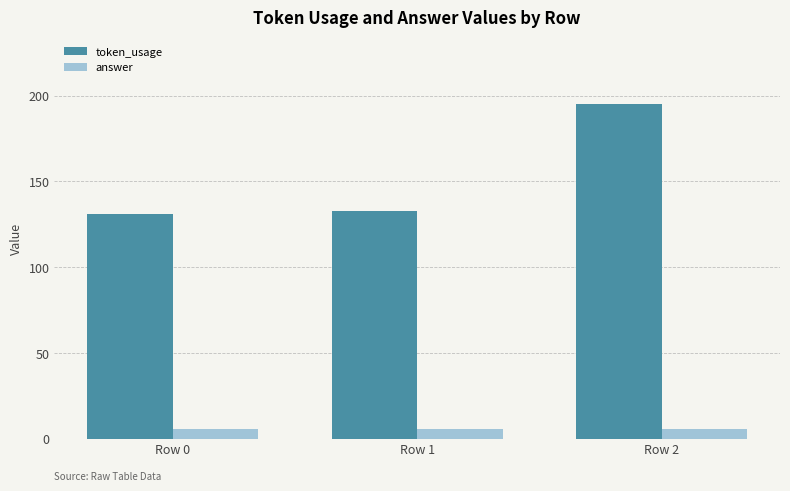

What is the value of the token_usage bar at the 3rd from the left?

195